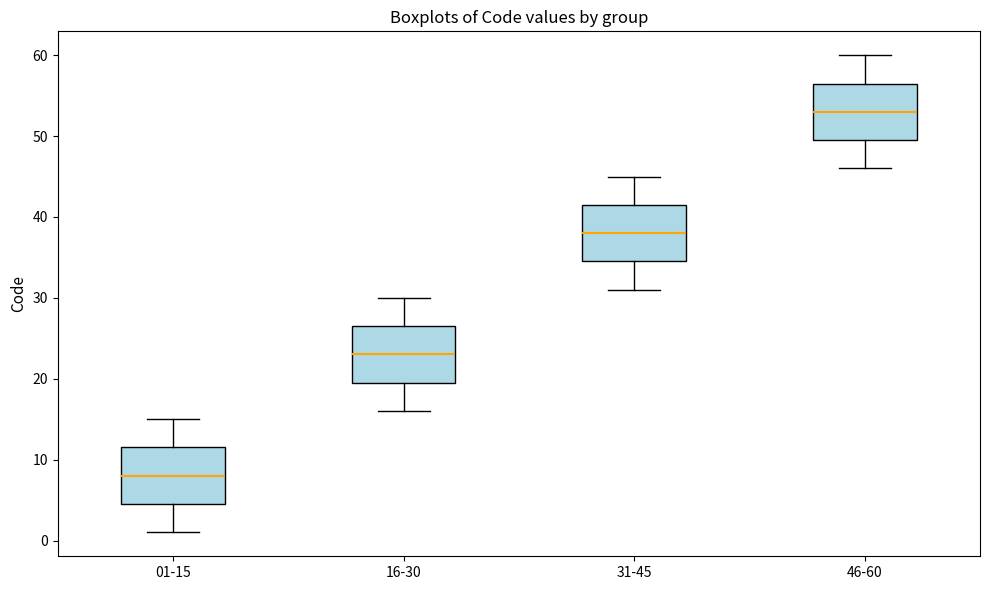

Reading left to right, read every box against the y-axis: the position of its median line, the range the box covers, and the ends of its whiskers. The values are not printed on the chart, so give them approximately, as read against the axis.

01-15: median 8, box 5 to 12, whiskers 1 to 15
16-30: median 23, box 20 to 27, whiskers 16 to 30
31-45: median 38, box 35 to 42, whiskers 31 to 45
46-60: median 53, box 50 to 57, whiskers 46 to 60